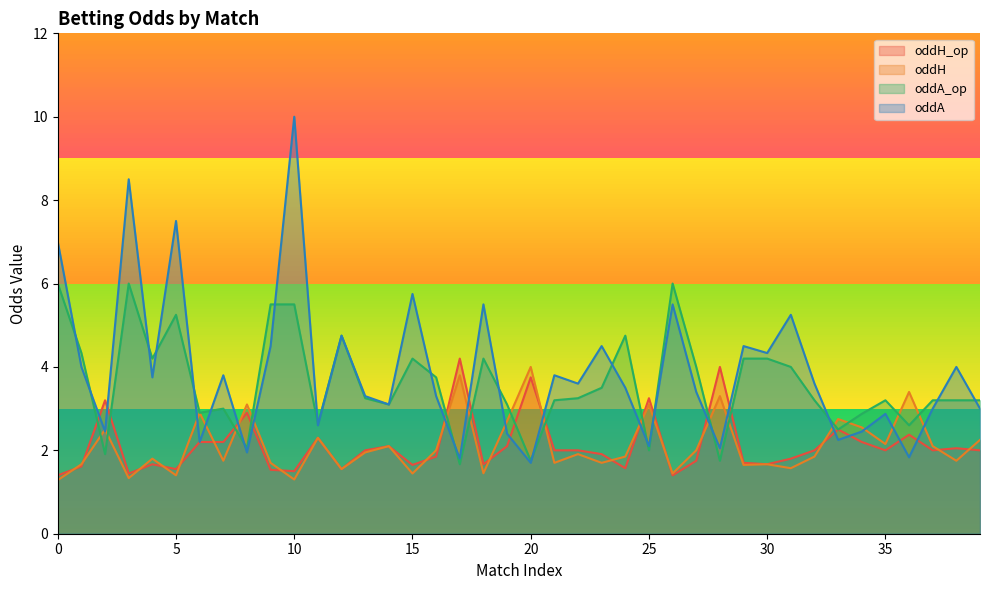

How many times do oddH_op and oddA cross each other?

16